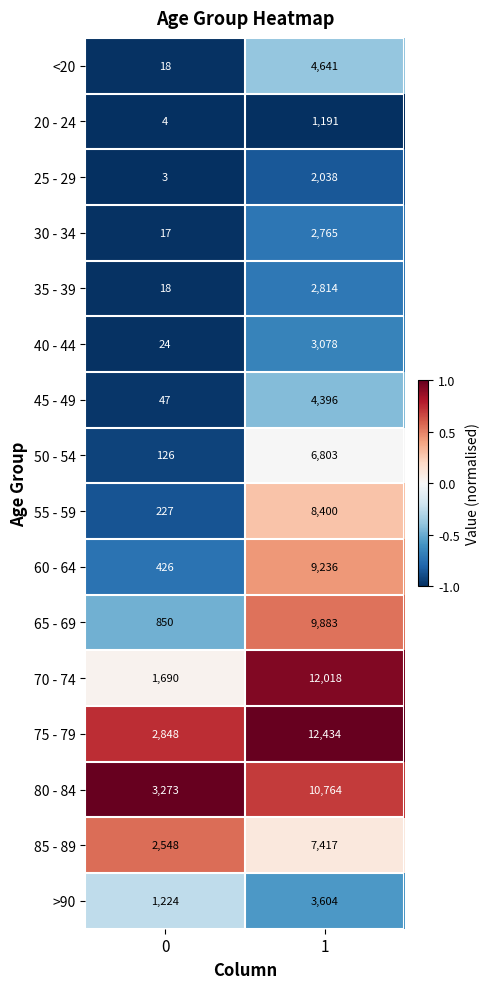

What is the minimum value shown in the chart?

3